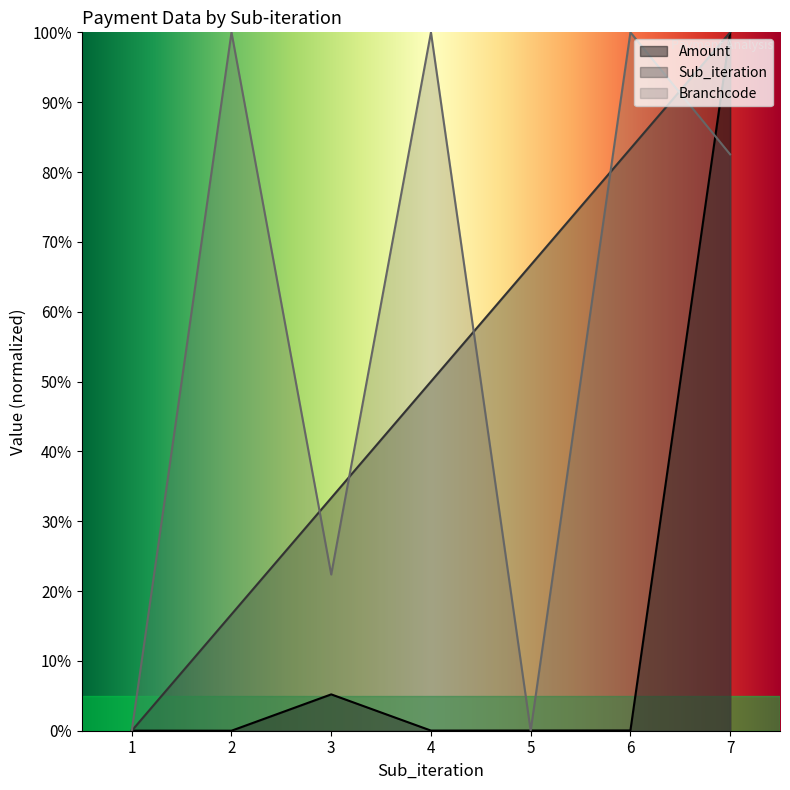

At which label is Amount closest to 50?

3